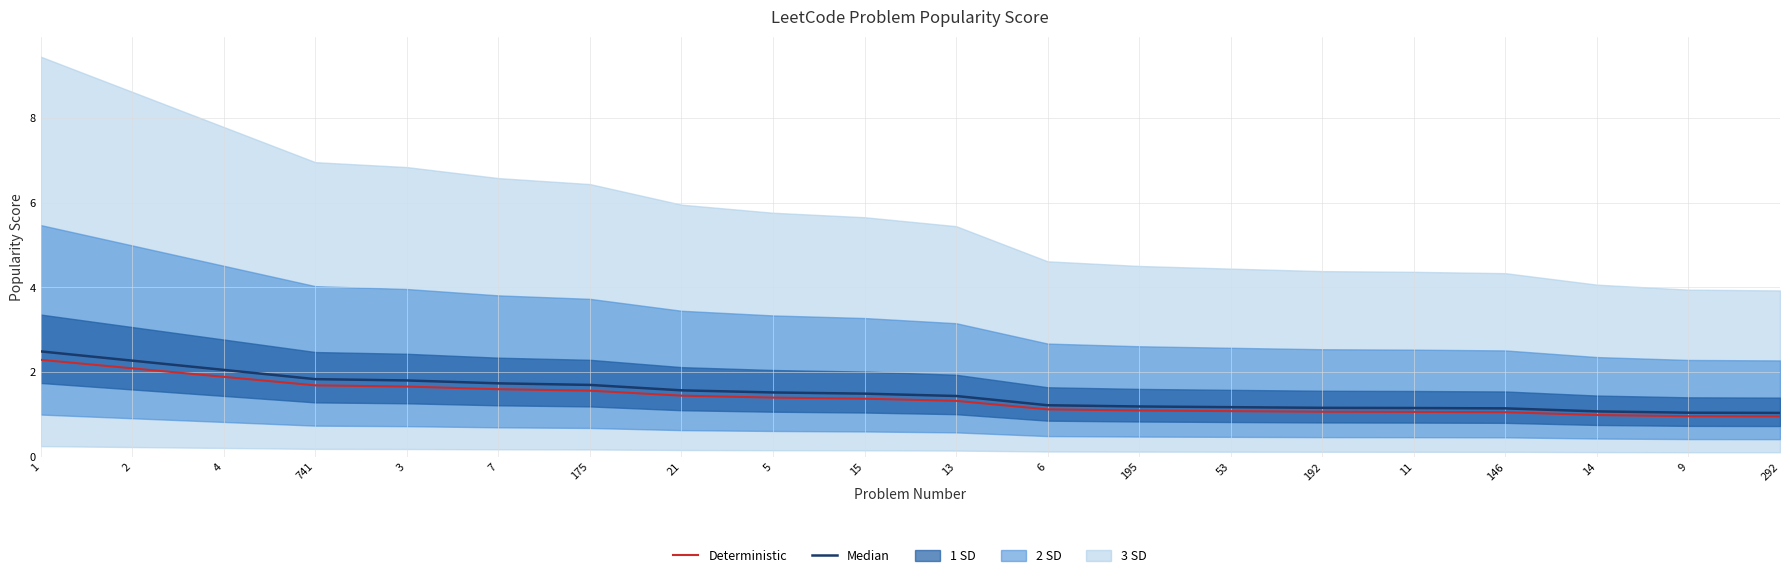

True or false: Median and Deterministic cross at least once.

False